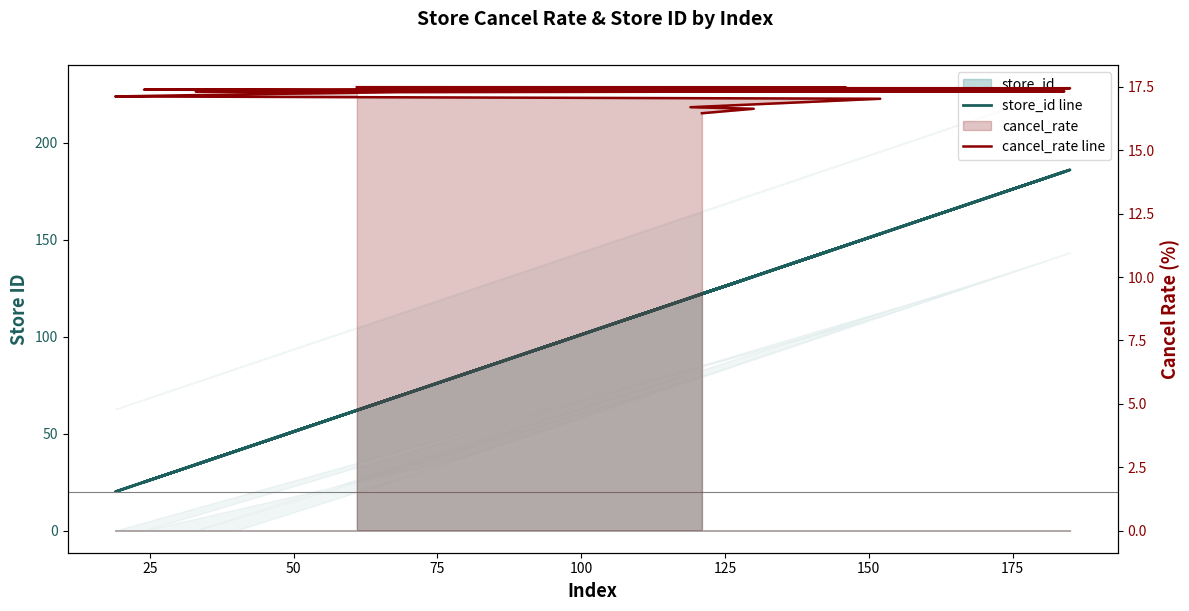

True or false: cancel_rate line and store_id line cross at least once.

False